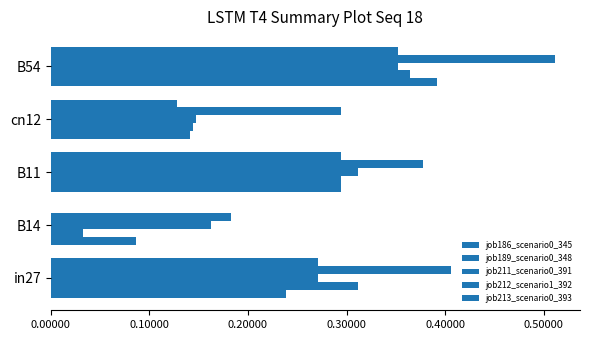

How many distinct data groups are displayed?

5